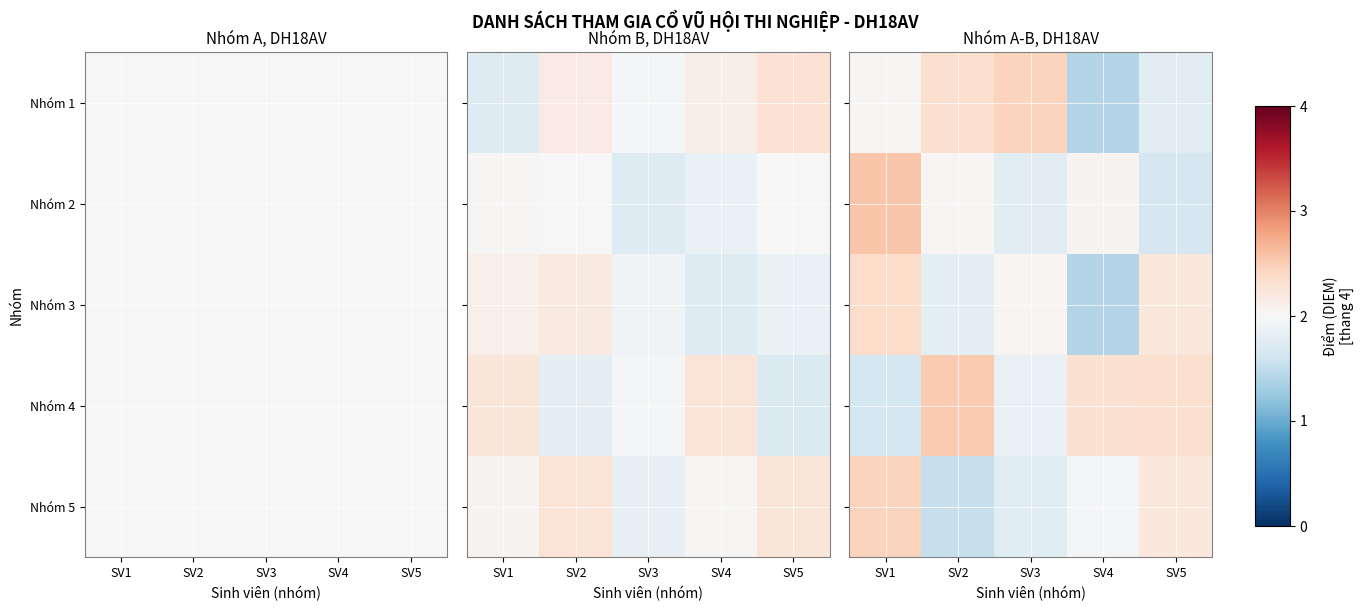

True or false: row_2 has a value of 1.0 at SV1.

False